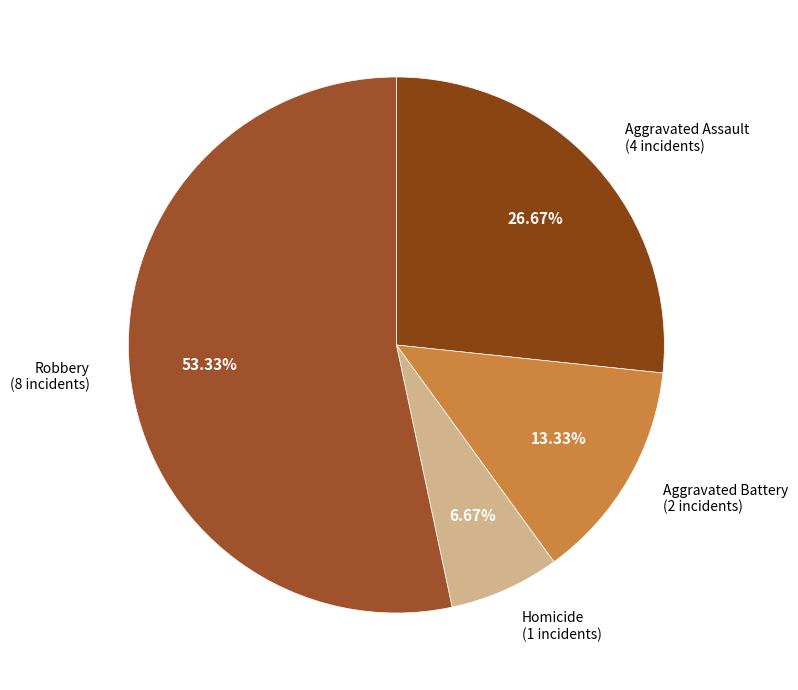

To the nearest percent, what percentage of the pie is Aggravated Battery?

13%